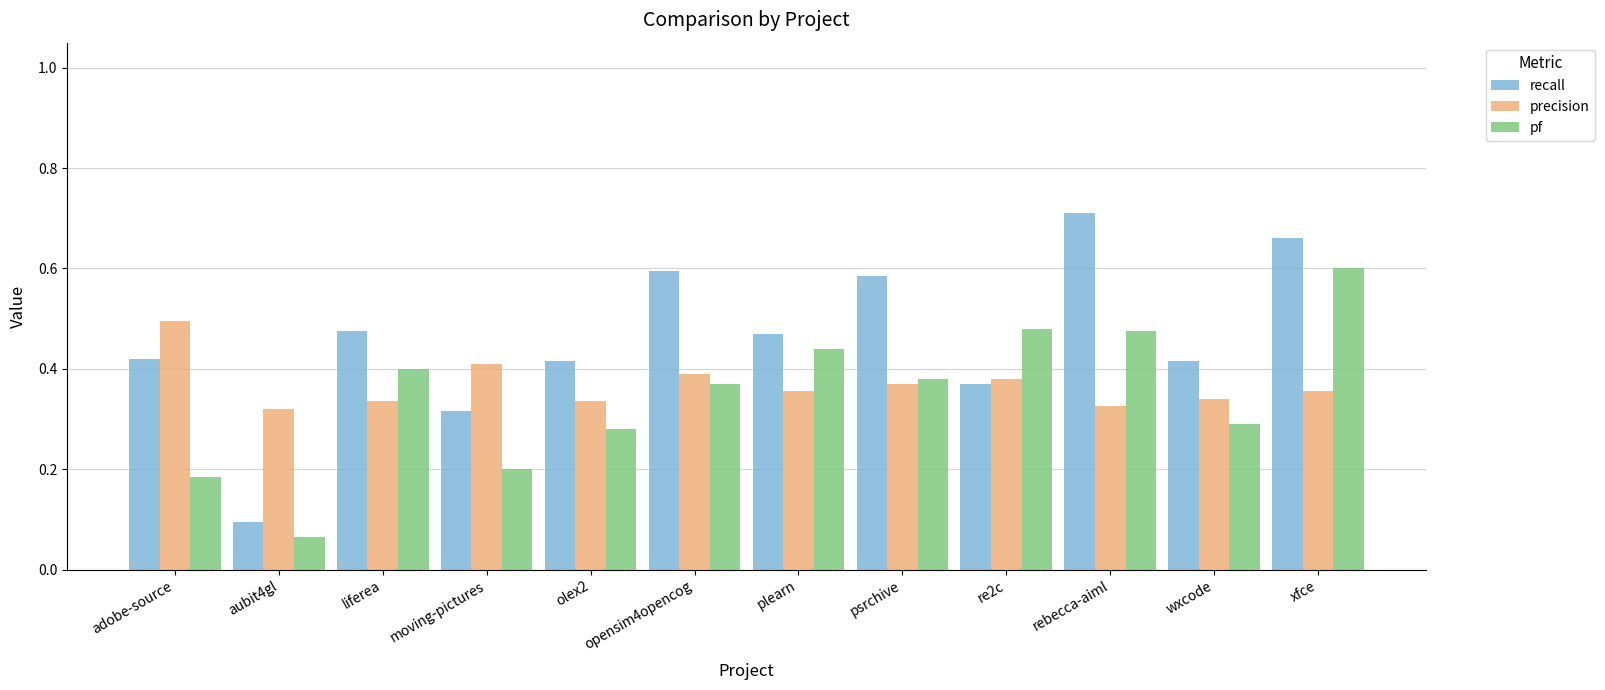

Rank the series by their maximum value, from highest to lowest.

recall, pf, precision